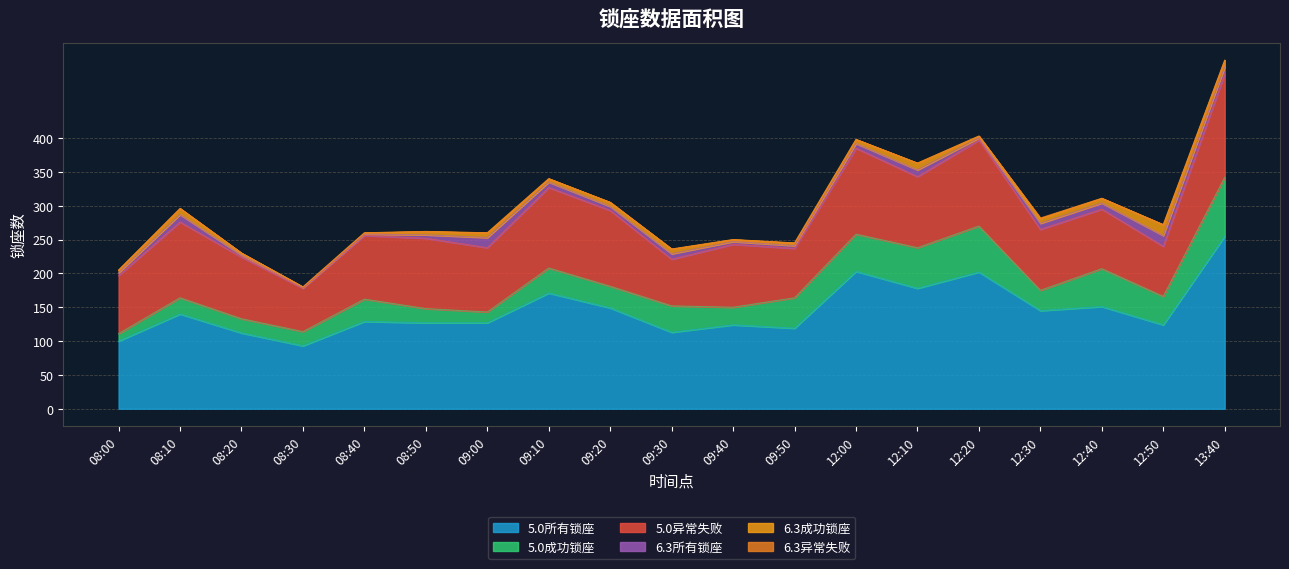

The 5.0成功锁座 series shows 87 at 13:40. True or false?

True